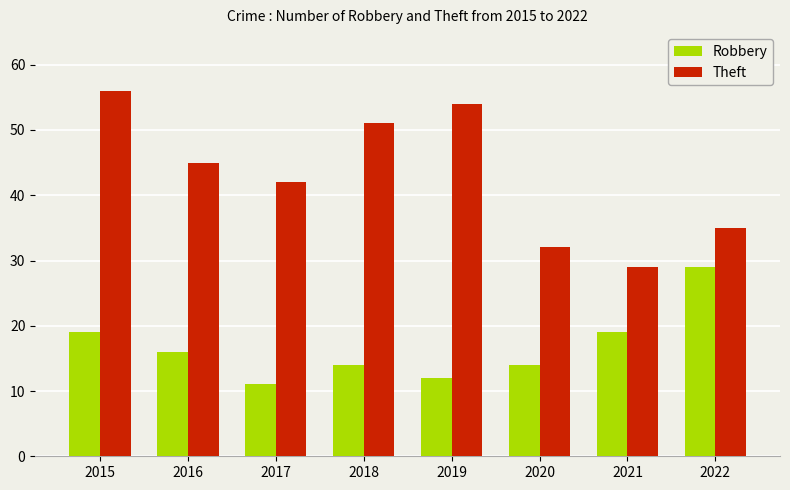

True or false: Theft has a value of 71 at 2016.

False